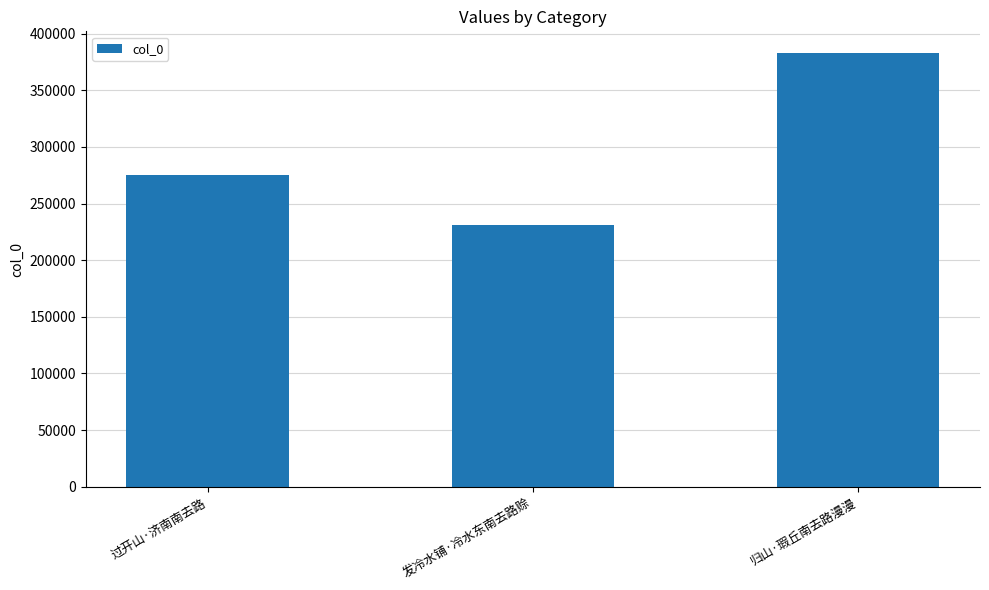

Which label corresponds to the smallest value in the chart?

发冷水铺·冷水东南去路赊